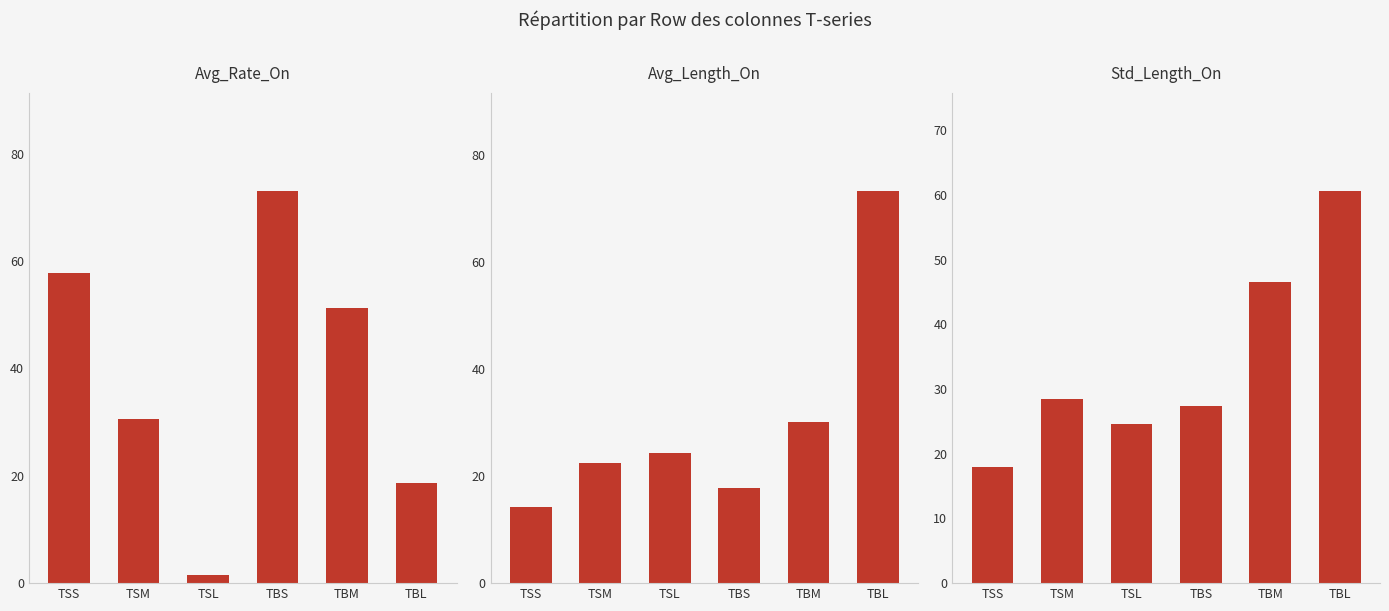

What position from the left is TBL?

6